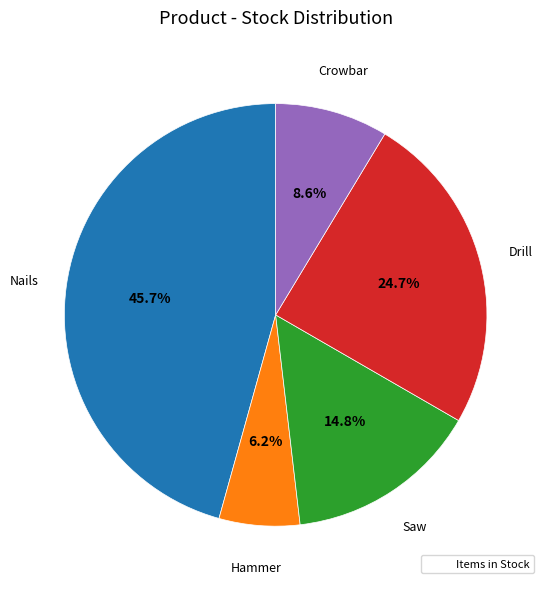

Is there a majority slice in this chart?

No